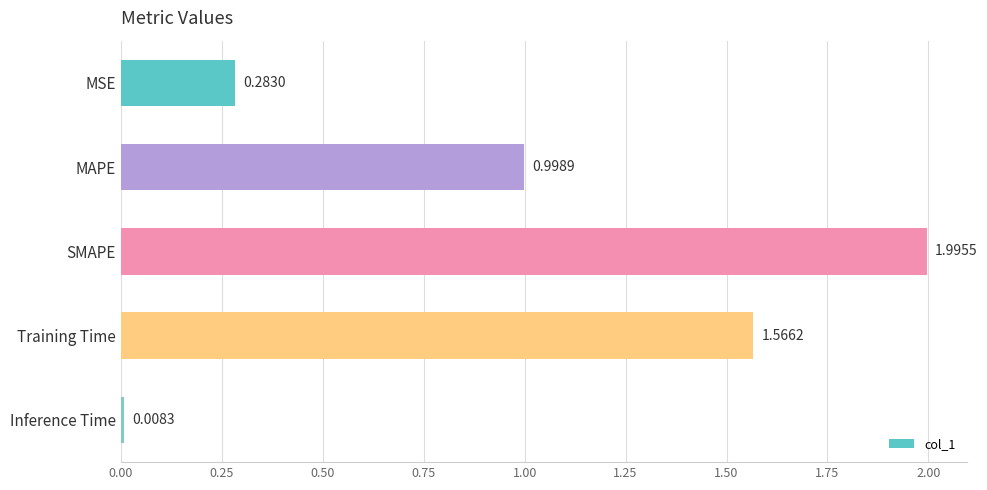

Which has a higher value, Training Time or MAPE?

Training Time